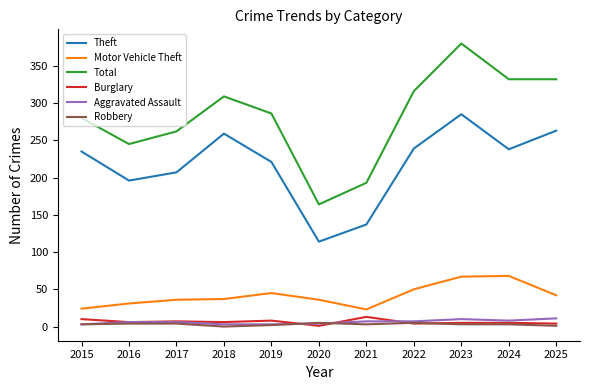

True or false: Robbery and Total intersect in this chart.

False